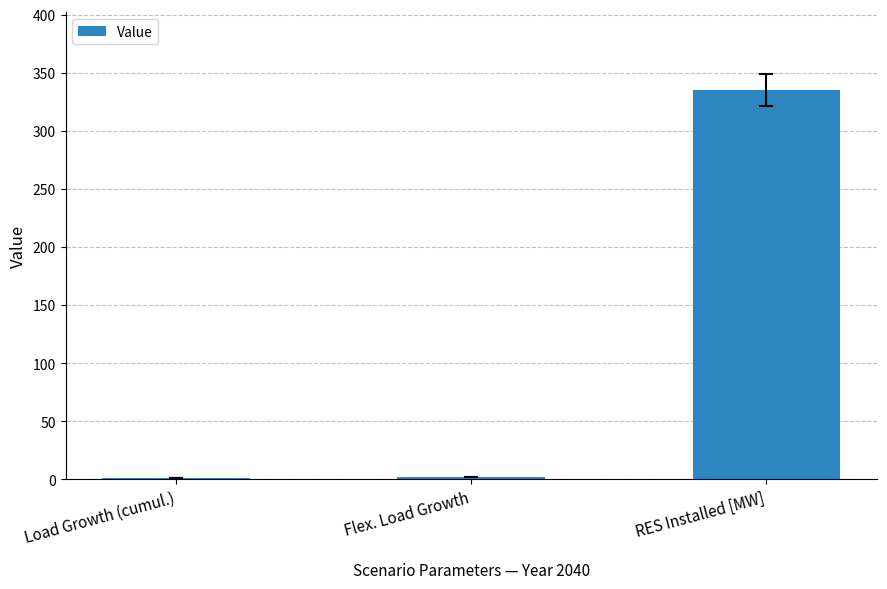

Which has a higher value, RES Installed [MW] or Load Growth (cumul.)?

RES Installed [MW]